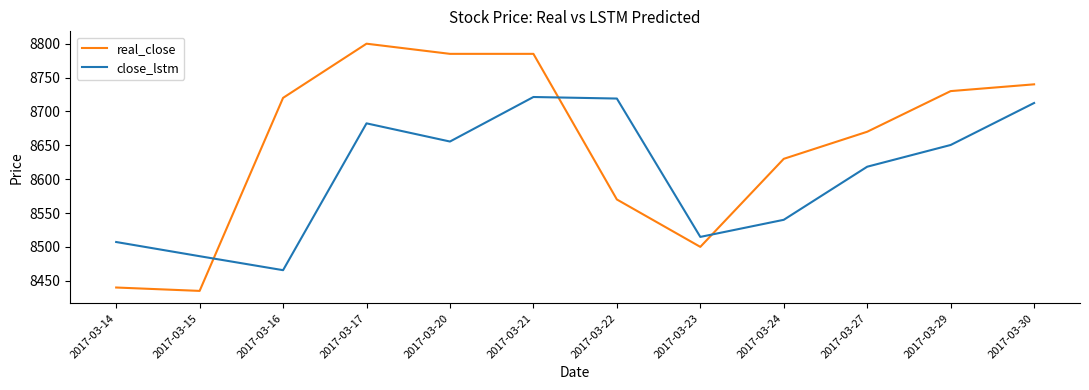

Which series changed the most between 2017-03-15 and 2017-03-17?

real_close